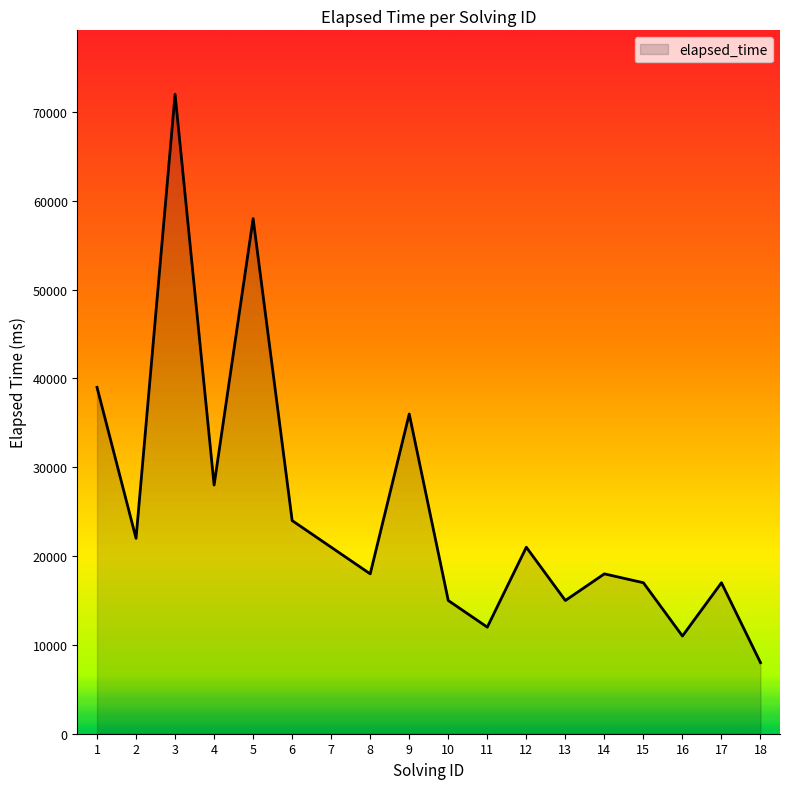

At which label is the value closest to 40000?

1